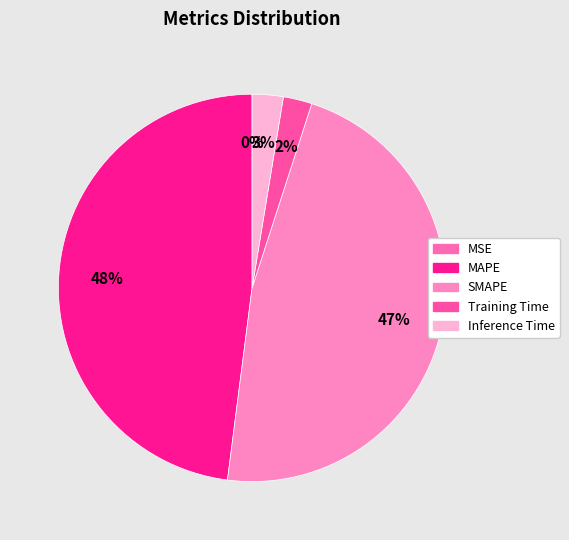

Is there a majority slice in this chart?

No